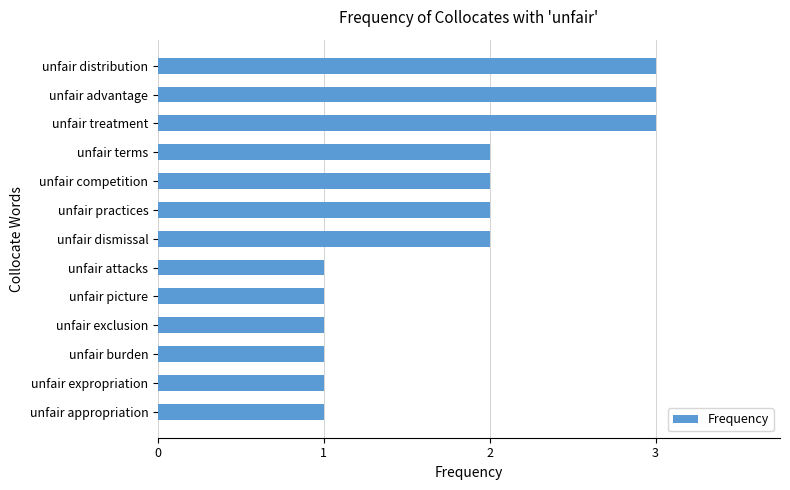

What is the greatest value displayed?

3